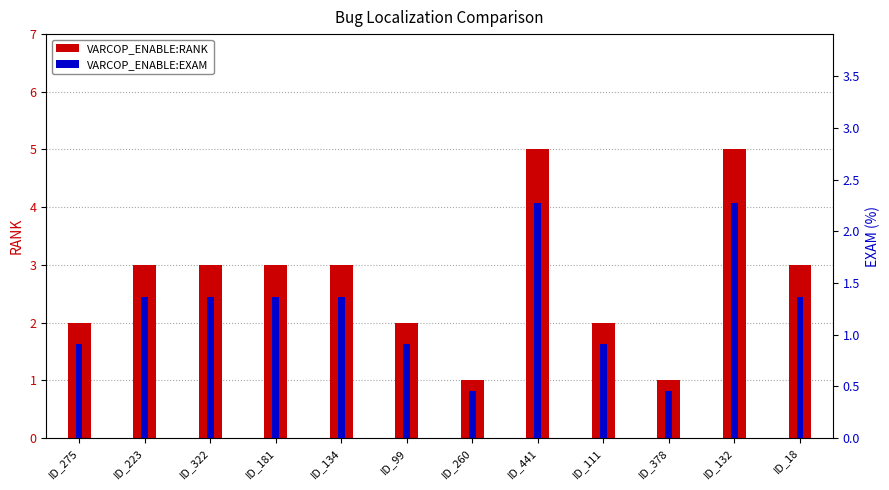

Is it true that VARCOP_ENABLE:RANK equals 5.1 at ID_322?

False